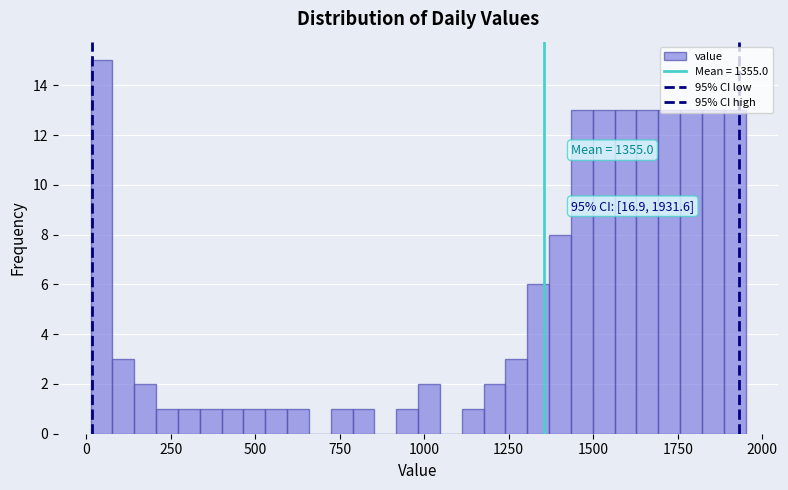

Around what value on the x-axis is the tallest bar? Give the approximate position of its centre, as read against the axis.

50